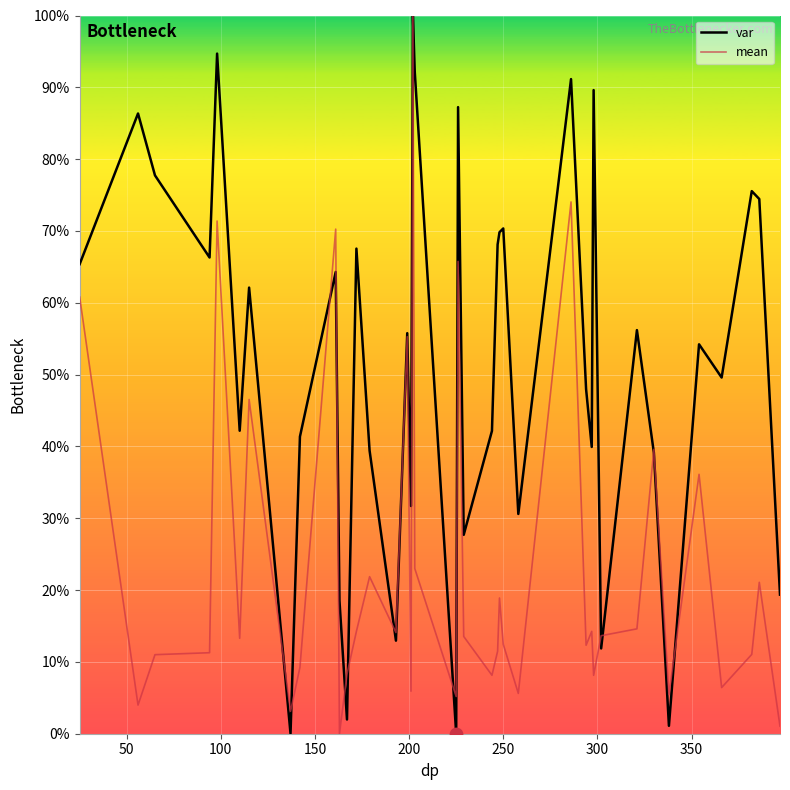

What are all the series names shown in the legend?

var, mean